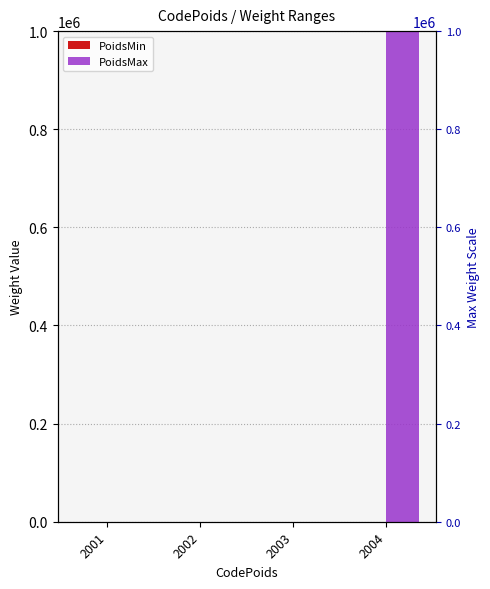

What is the greatest value displayed?

999999.9